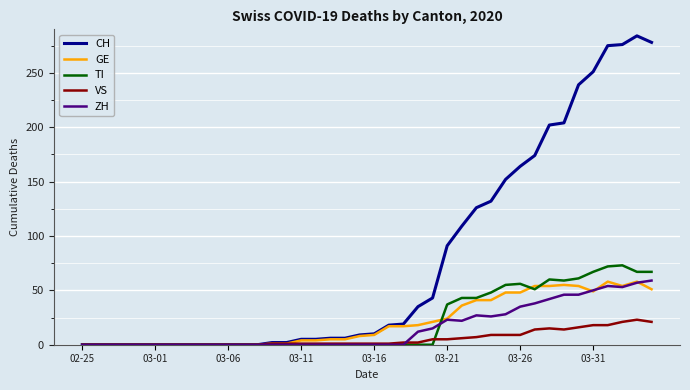

What is the average value of the VS series?

6